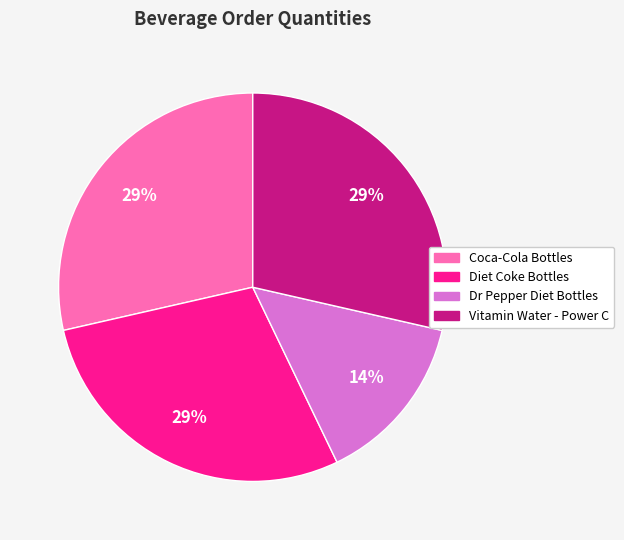

What percentage is the Coca-Cola Bottles slice, to the nearest percent?

29%